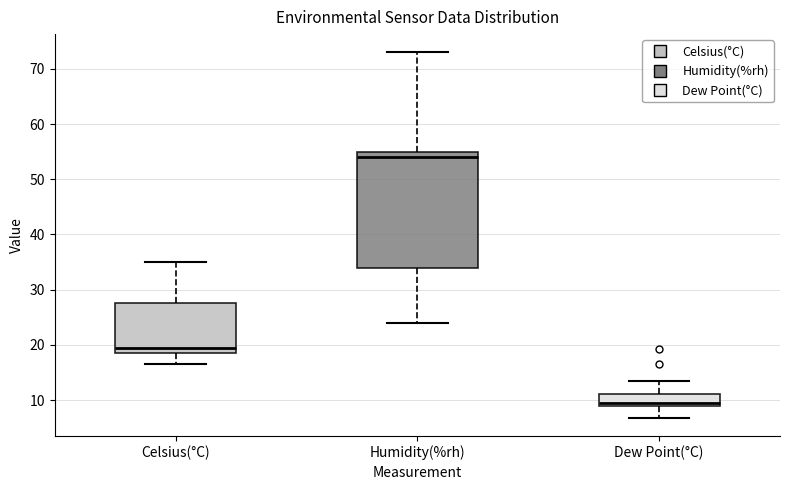

Reading left to right, read every box against the y-axis: the position of its median line, the range the box covers, and the ends of its whiskers. The values are not printed on the chart, so give them approximately, as read against the axis.

Celsius(°C): median 20, box 19 to 28, whiskers 17 to 35
Humidity(%rh): median 54, box 34 to 55, whiskers 24 to 73
Dew Point(°C): median 10, box 9 to 11, whiskers 7 to 14